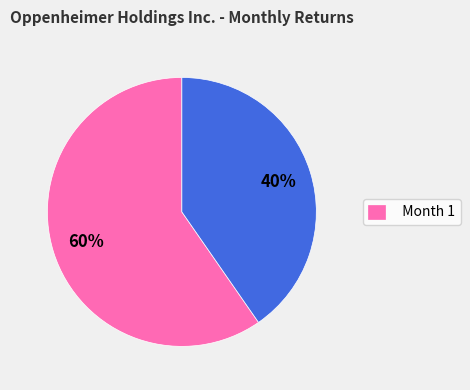

To the nearest percent, what is the average slice percentage?

50%